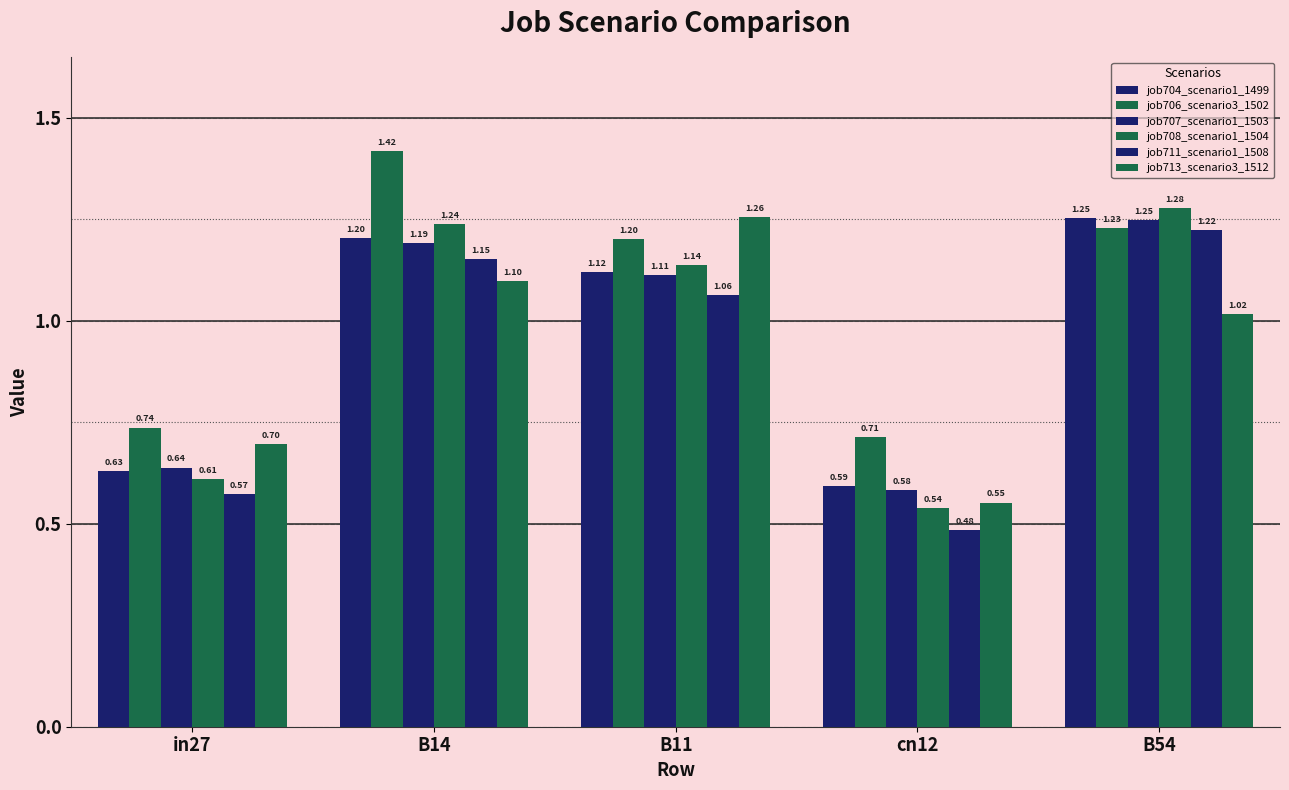

How many data points in job704_scenario1_1499 are less than 1?

2